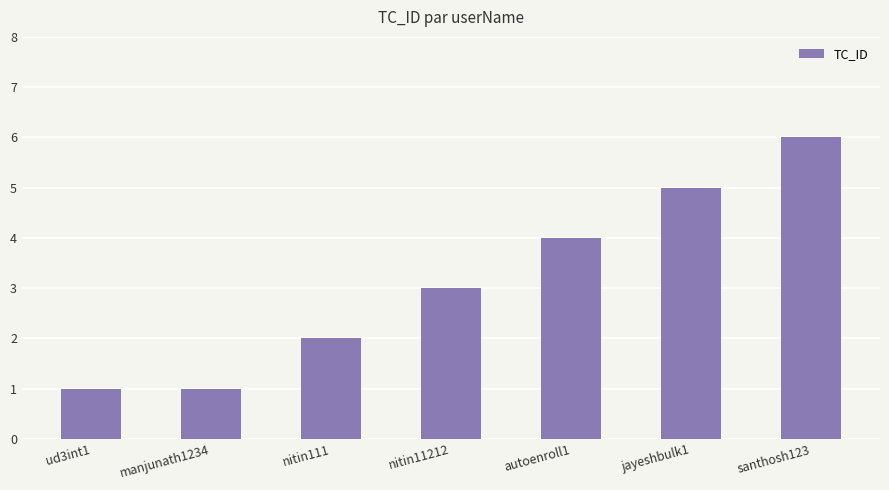

The chart shows a value of 5 at jayeshbulk1. True or false?

True